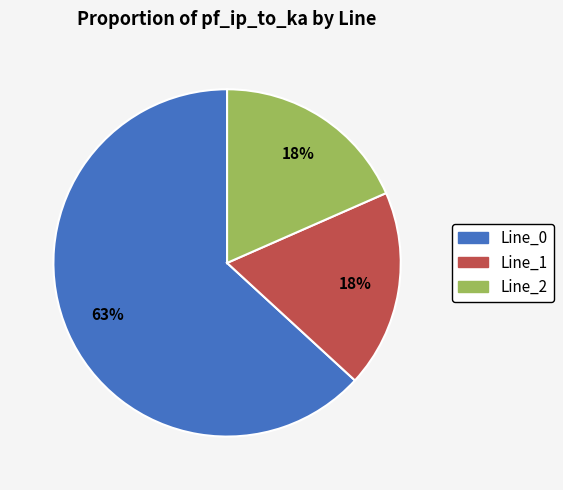

To the nearest percent, what percentage of the pie is Line_1?

18%